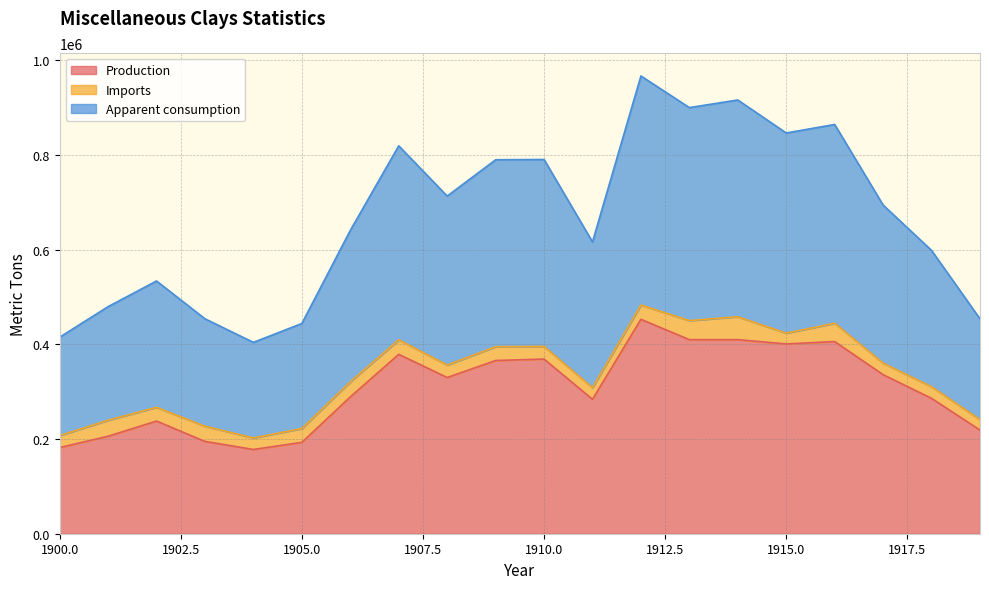

What is the difference between the second highest and second lowest values in the Production series?

228000